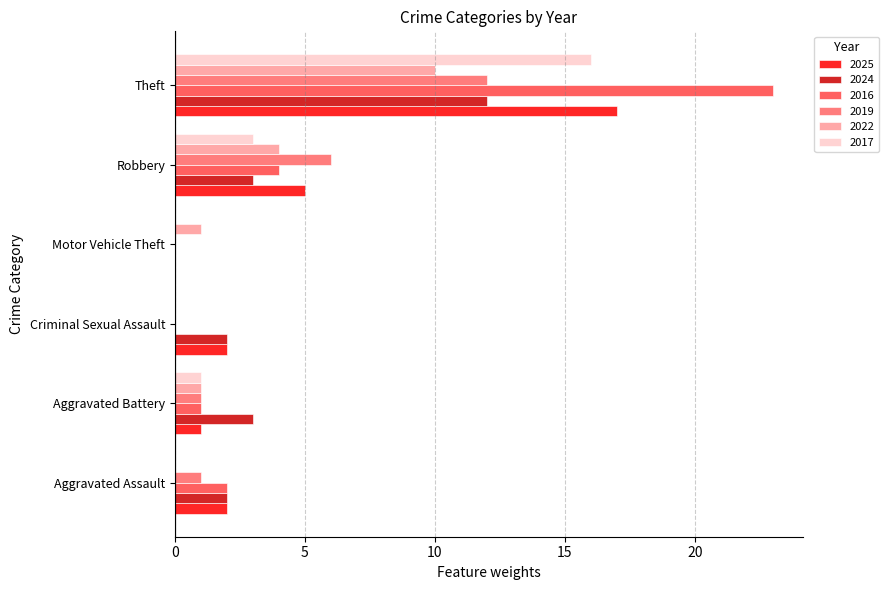

Between Aggravated Battery and Motor Vehicle Theft, which series saw the biggest shift?

2024